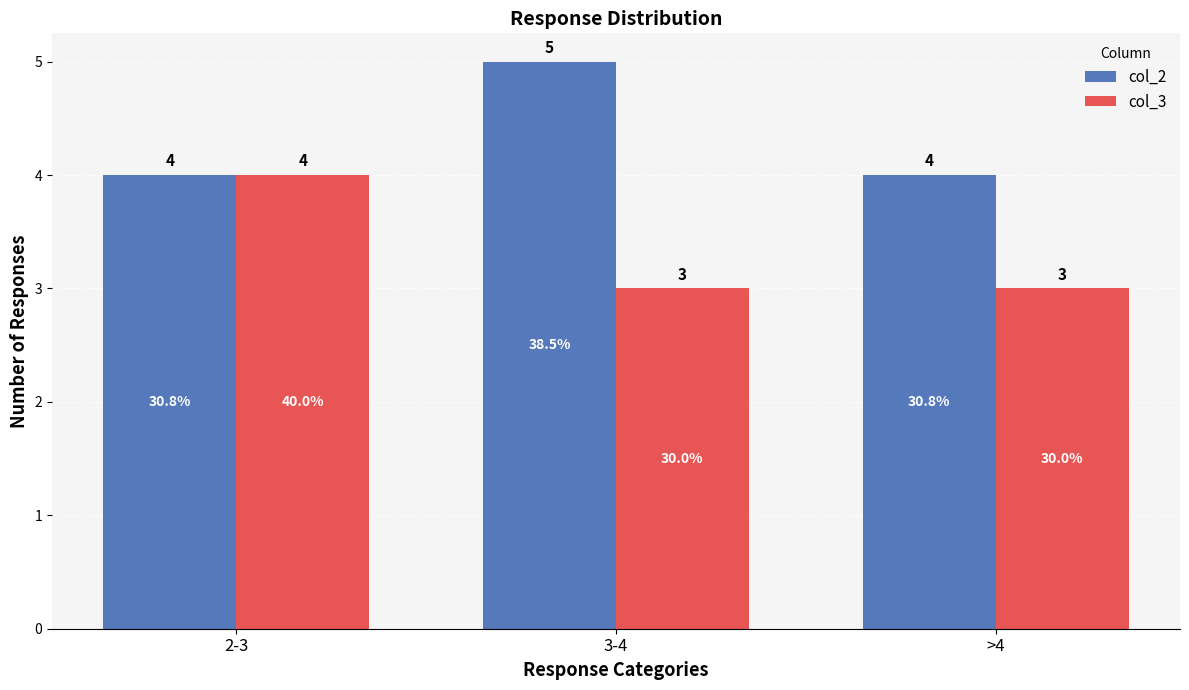

The value of col_3 at >4 is 3. True or false?

True